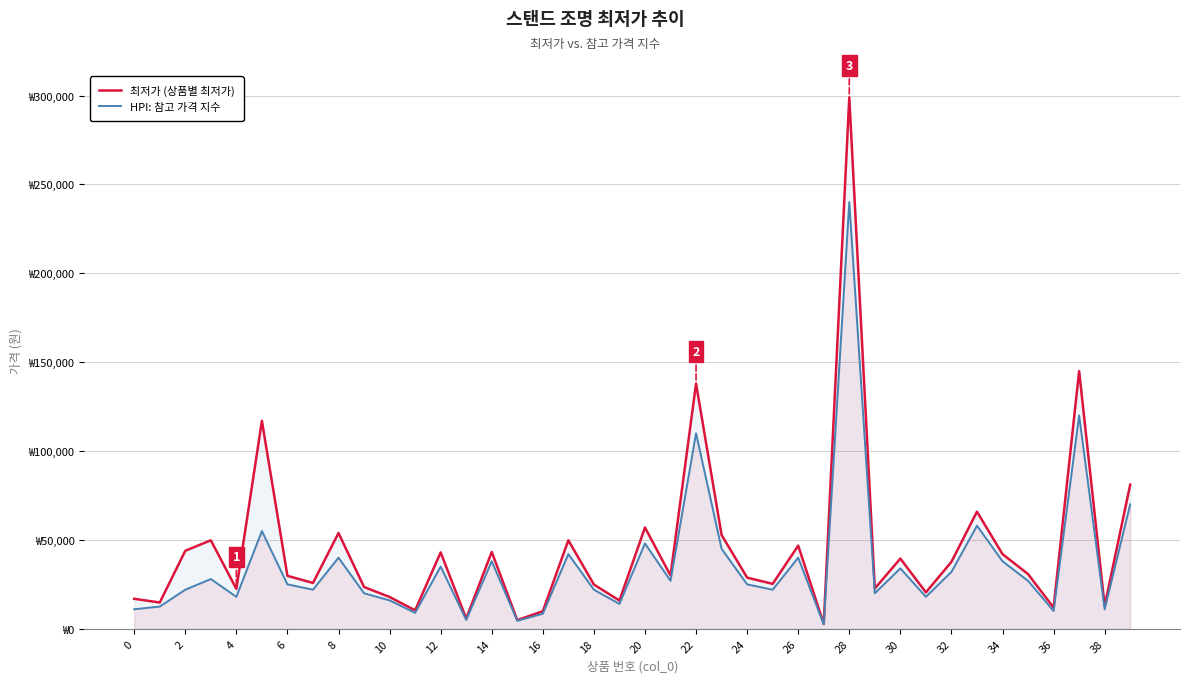

Which series has the widest spread of values?

최저가 (상품별 최저가)